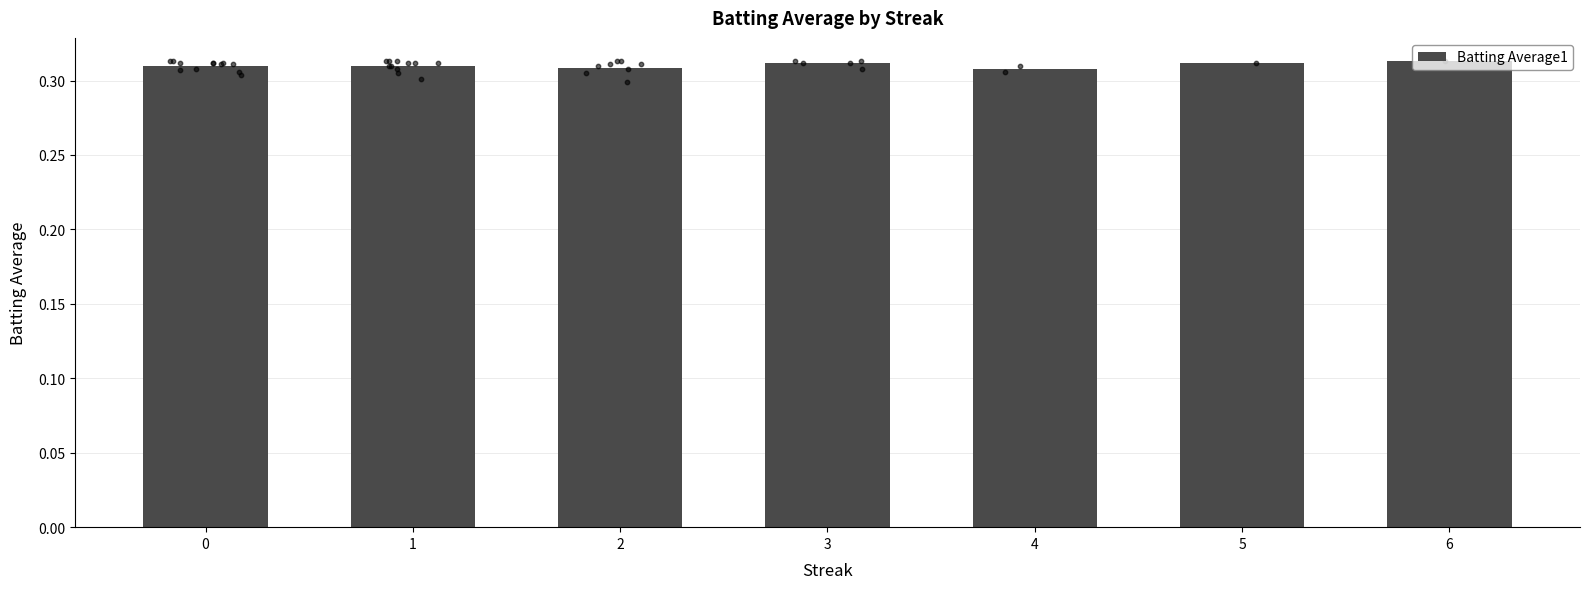

Between 6 and 5, which is larger?

6